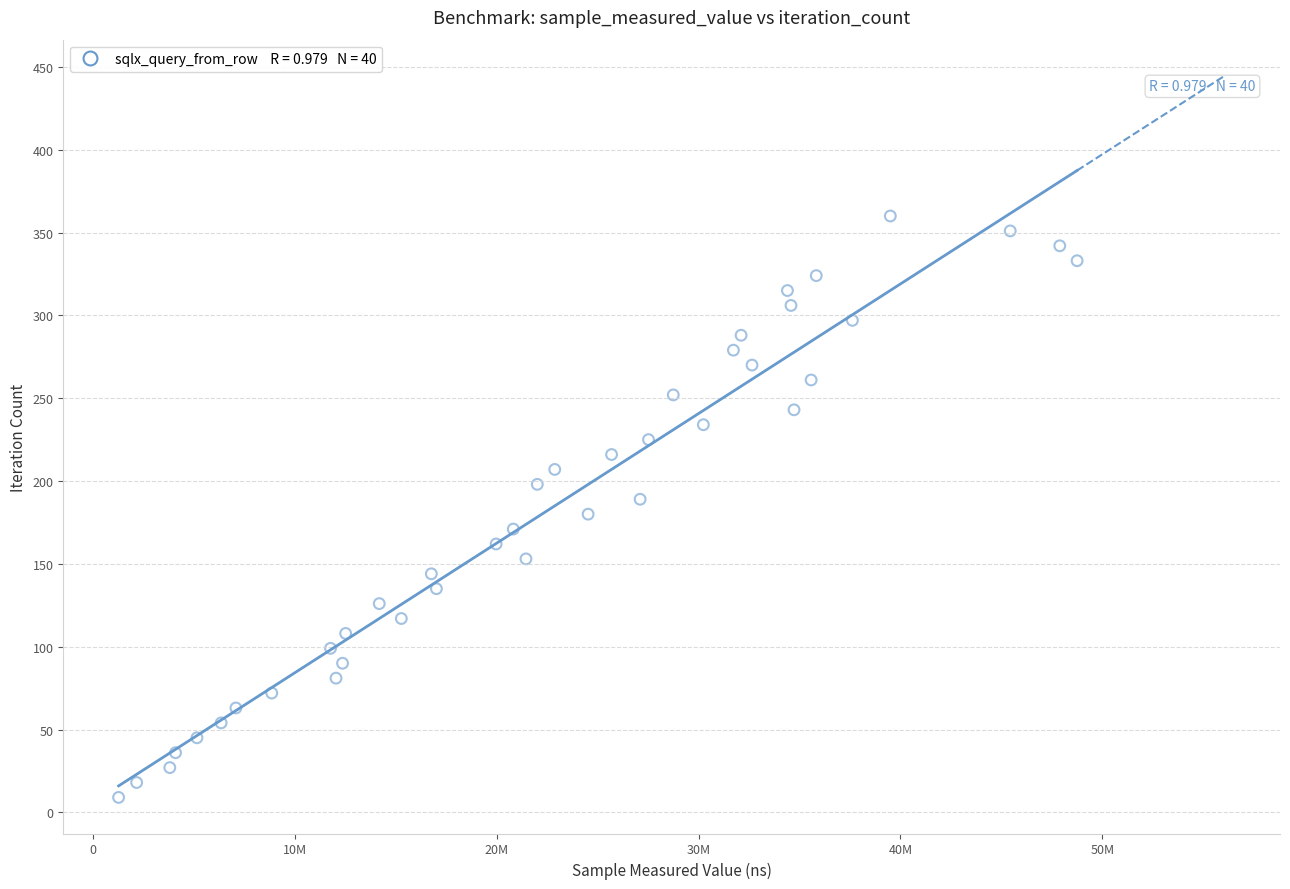

What is the range of X values (max minus min)?

47492247